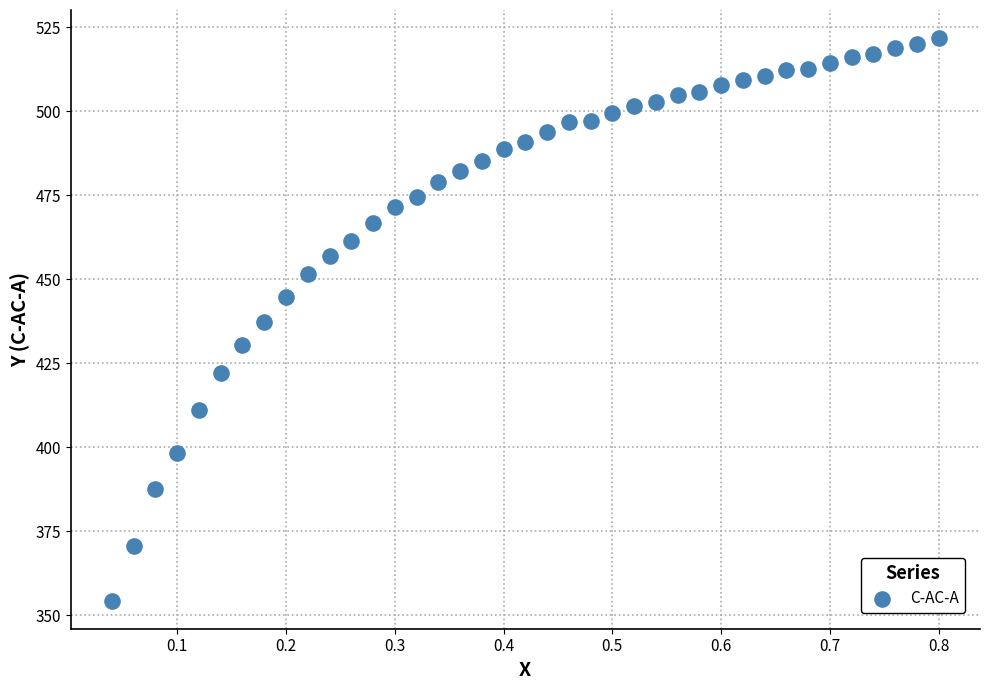

What is the range of X values (max minus min)?

0.8